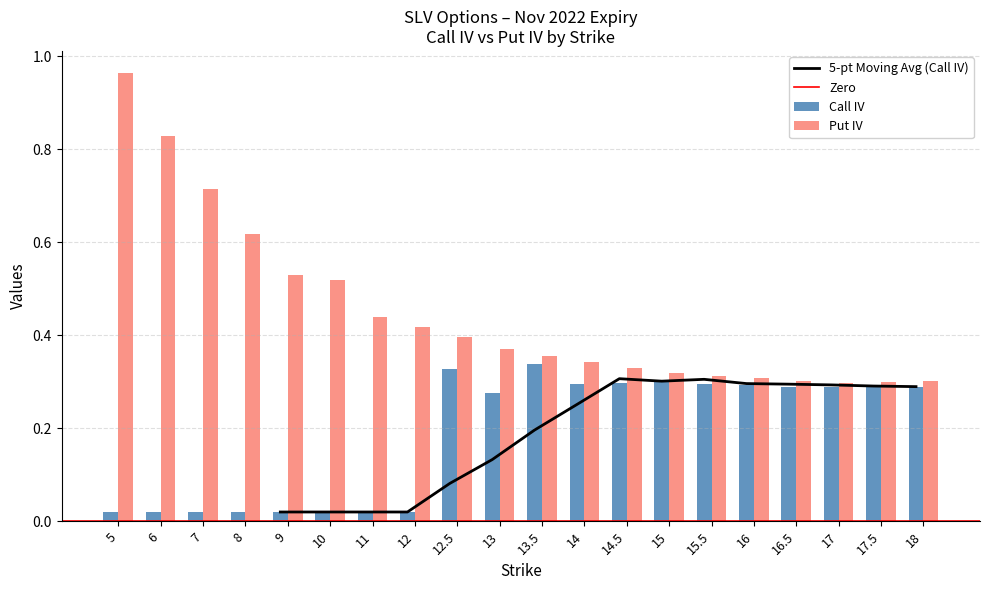

Reading left to right, list all the values displayed in this chart.

call_iv: 0.0	0.0	0.0	0.0	0.0	0.0	0.0	0.0	0.3	0.3	0.3	0.3	0.3	0.3	0.3	0.3	0.3	0.3	0.3	0.3
put_iv: 1.0	0.8	0.7	0.6	0.5	0.5	0.4	0.4	0.4	0.4	0.4	0.3	0.3	0.3	0.3	0.3	0.3	0.3	0.3	0.3